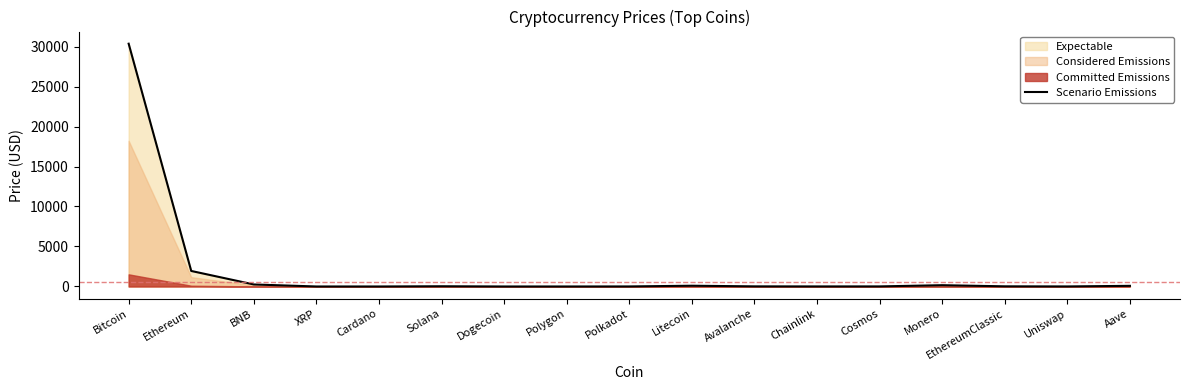

Reading left to right, list all the values displayed in this chart.

30354.3	1941.1	252.2	0.7	0.3	28.7	0.1	0.8	5.5	95.4	14.9	7.0	9.8	161.2	19.4	5.9	80.8